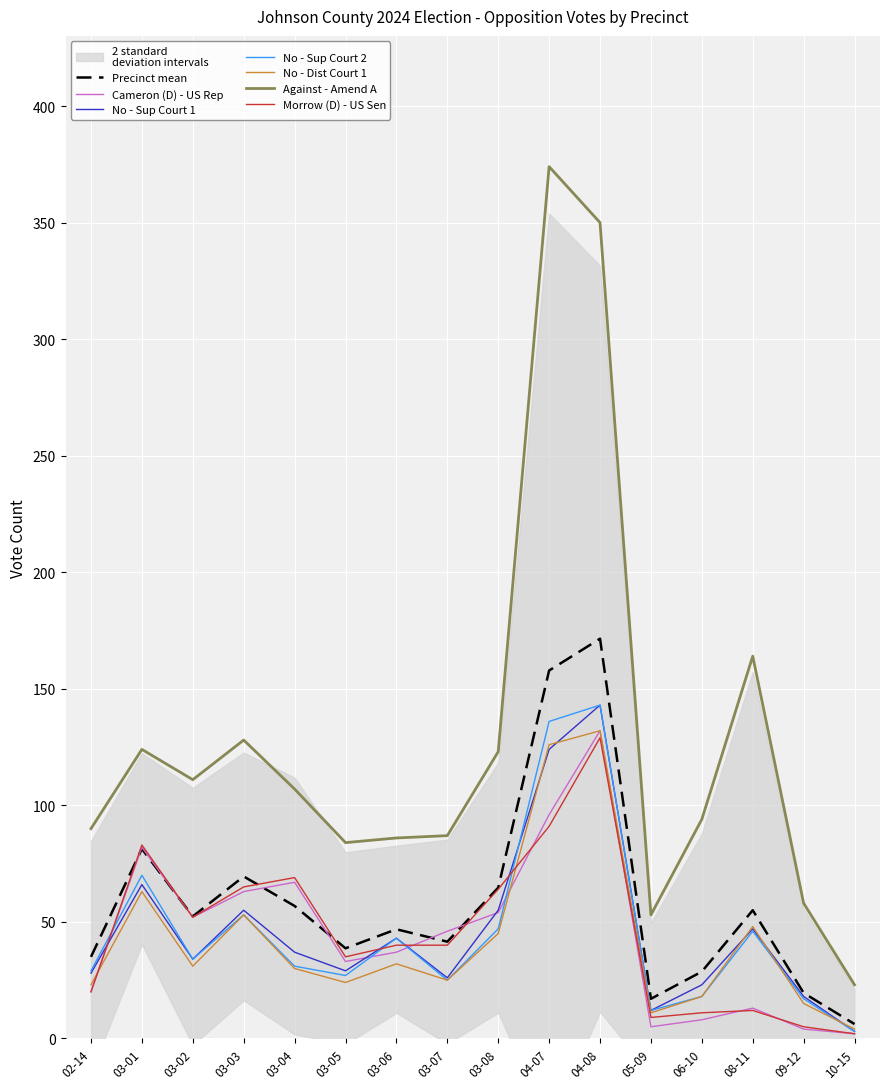

How many data points in No - Sup Court 1 are less than 37?

8